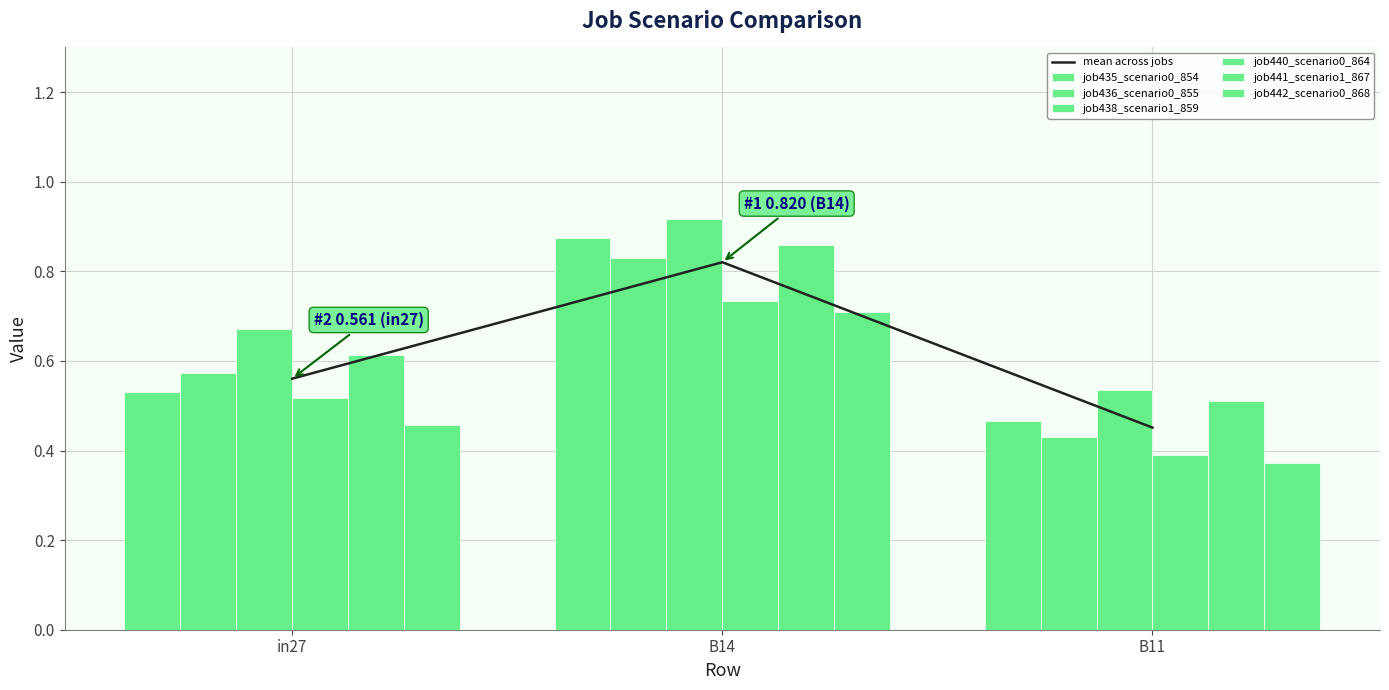

Reading left to right, transcribe all the data shown in this chart.

job435_scenario0_854: 0.5	0.9	0.5
job436_scenario0_855: 0.6	0.8	0.4
job438_scenario1_859: 0.7	0.9	0.5
job440_scenario0_864: 0.5	0.7	0.4
job441_scenario1_867: 0.6	0.9	0.5
job442_scenario0_868: 0.5	0.7	0.4